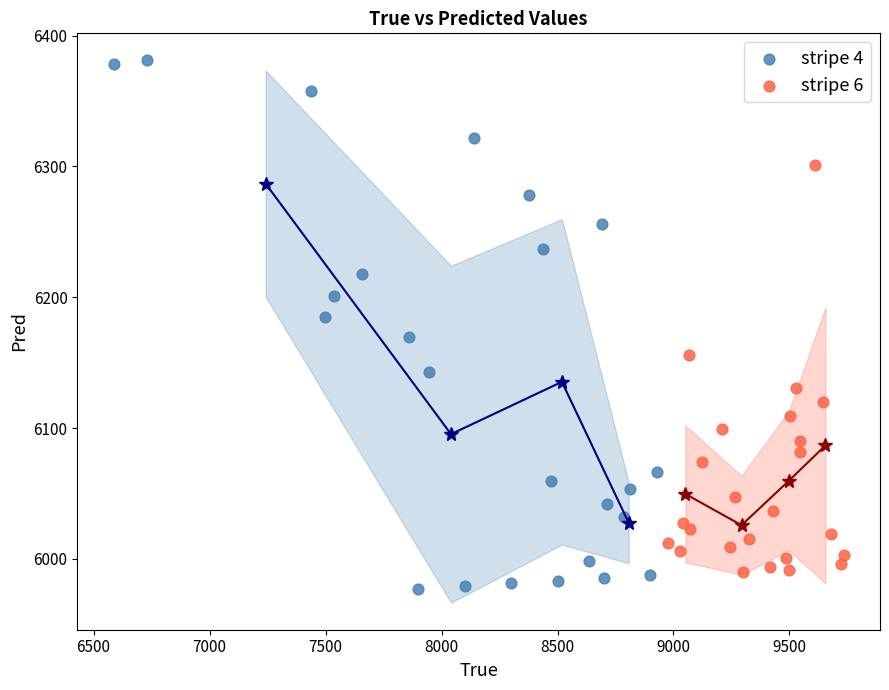

Which series has the widest spread of Y values?

stripe 4